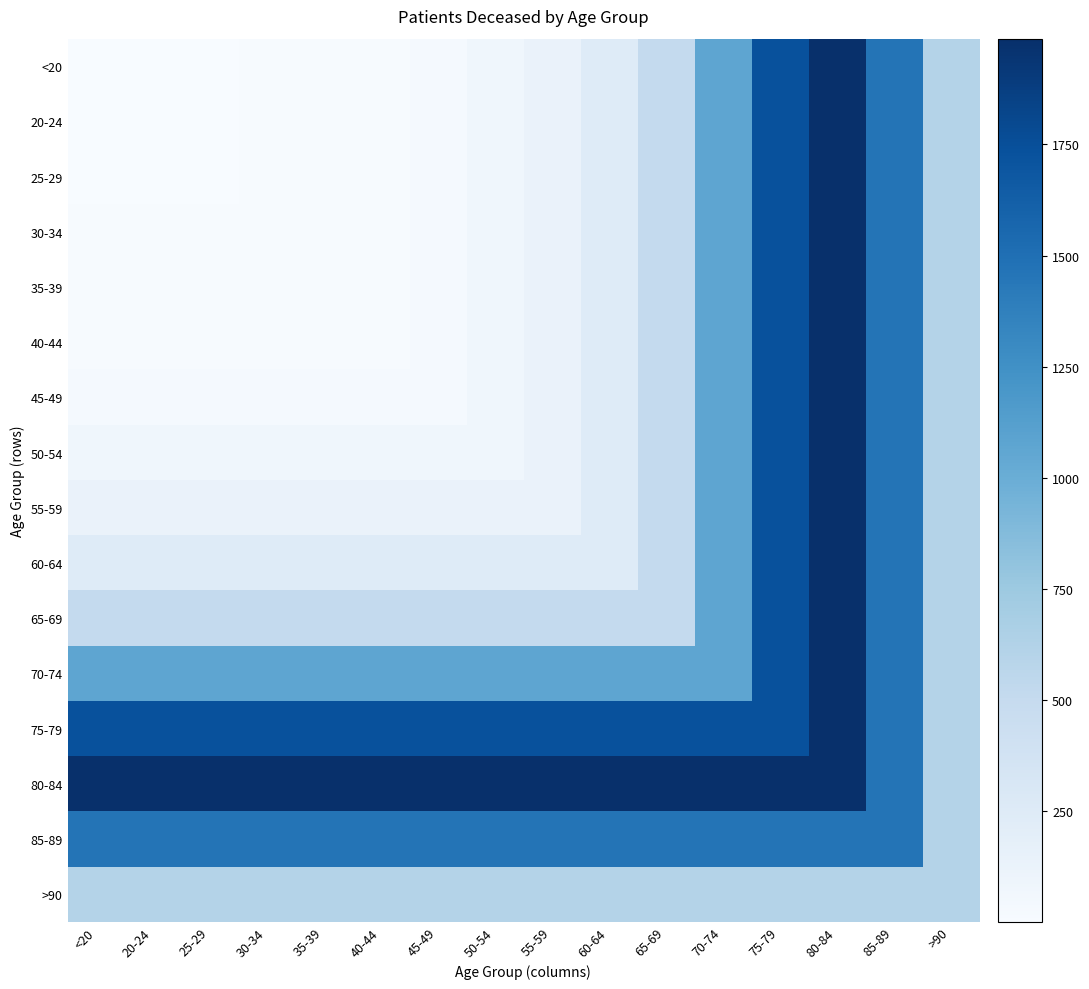

Reading left to right, extract all data points from this chart.

<20: <20=6	20-24=3	25-29=2	30-34=11	35-39=10	40-44=12	45-49=26	50-54=77	55-59=130	60-64=243	65-69=511	70-74=1068	75-79=1739	80-84=1988	85-89=1463	>90=613
20-24: <20=3	20-24=3	25-29=2	30-34=11	35-39=10	40-44=12	45-49=26	50-54=77	55-59=130	60-64=243	65-69=511	70-74=1068	75-79=1739	80-84=1988	85-89=1463	>90=613
25-29: <20=2	20-24=2	25-29=2	30-34=11	35-39=10	40-44=12	45-49=26	50-54=77	55-59=130	60-64=243	65-69=511	70-74=1068	75-79=1739	80-84=1988	85-89=1463	>90=613
30-34: <20=11	20-24=11	25-29=11	30-34=11	35-39=10	40-44=12	45-49=26	50-54=77	55-59=130	60-64=243	65-69=511	70-74=1068	75-79=1739	80-84=1988	85-89=1463	>90=613
35-39: <20=10	20-24=10	25-29=10	30-34=10	35-39=10	40-44=12	45-49=26	50-54=77	55-59=130	60-64=243	65-69=511	70-74=1068	75-79=1739	80-84=1988	85-89=1463	>90=613
40-44: <20=12	20-24=12	25-29=12	30-34=12	35-39=12	40-44=12	45-49=26	50-54=77	55-59=130	60-64=243	65-69=511	70-74=1068	75-79=1739	80-84=1988	85-89=1463	>90=613
45-49: <20=26	20-24=26	25-29=26	30-34=26	35-39=26	40-44=26	45-49=26	50-54=77	55-59=130	60-64=243	65-69=511	70-74=1068	75-79=1739	80-84=1988	85-89=1463	>90=613
50-54: <20=77	20-24=77	25-29=77	30-34=77	35-39=77	40-44=77	45-49=77	50-54=77	55-59=130	60-64=243	65-69=511	70-74=1068	75-79=1739	80-84=1988	85-89=1463	>90=613
55-59: <20=130	20-24=130	25-29=130	30-34=130	35-39=130	40-44=130	45-49=130	50-54=130	55-59=130	60-64=243	65-69=511	70-74=1068	75-79=1739	80-84=1988	85-89=1463	>90=613
60-64: <20=243	20-24=243	25-29=243	30-34=243	35-39=243	40-44=243	45-49=243	50-54=243	55-59=243	60-64=243	65-69=511	70-74=1068	75-79=1739	80-84=1988	85-89=1463	>90=613
65-69: <20=511	20-24=511	25-29=511	30-34=511	35-39=511	40-44=511	45-49=511	50-54=511	55-59=511	60-64=511	65-69=511	70-74=1068	75-79=1739	80-84=1988	85-89=1463	>90=613
70-74: <20=1068	20-24=1068	25-29=1068	30-34=1068	35-39=1068	40-44=1068	45-49=1068	50-54=1068	55-59=1068	60-64=1068	65-69=1068	70-74=1068	75-79=1739	80-84=1988	85-89=1463	>90=613
75-79: <20=1739	20-24=1739	25-29=1739	30-34=1739	35-39=1739	40-44=1739	45-49=1739	50-54=1739	55-59=1739	60-64=1739	65-69=1739	70-74=1739	75-79=1739	80-84=1988	85-89=1463	>90=613
80-84: <20=1988	20-24=1988	25-29=1988	30-34=1988	35-39=1988	40-44=1988	45-49=1988	50-54=1988	55-59=1988	60-64=1988	65-69=1988	70-74=1988	75-79=1988	80-84=1988	85-89=1463	>90=613
85-89: <20=1463	20-24=1463	25-29=1463	30-34=1463	35-39=1463	40-44=1463	45-49=1463	50-54=1463	55-59=1463	60-64=1463	65-69=1463	70-74=1463	75-79=1463	80-84=1463	85-89=1463	>90=613
>90: <20=613	20-24=613	25-29=613	30-34=613	35-39=613	40-44=613	45-49=613	50-54=613	55-59=613	60-64=613	65-69=613	70-74=613	75-79=613	80-84=613	85-89=613	>90=613